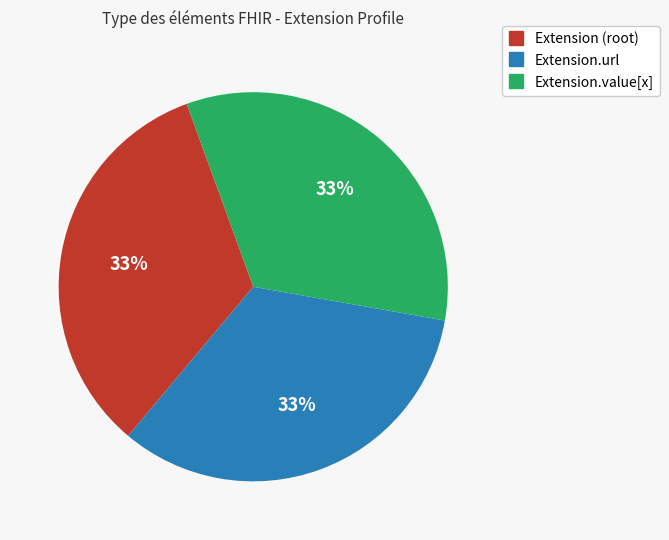

To the nearest percent, what is the average slice percentage?

33%